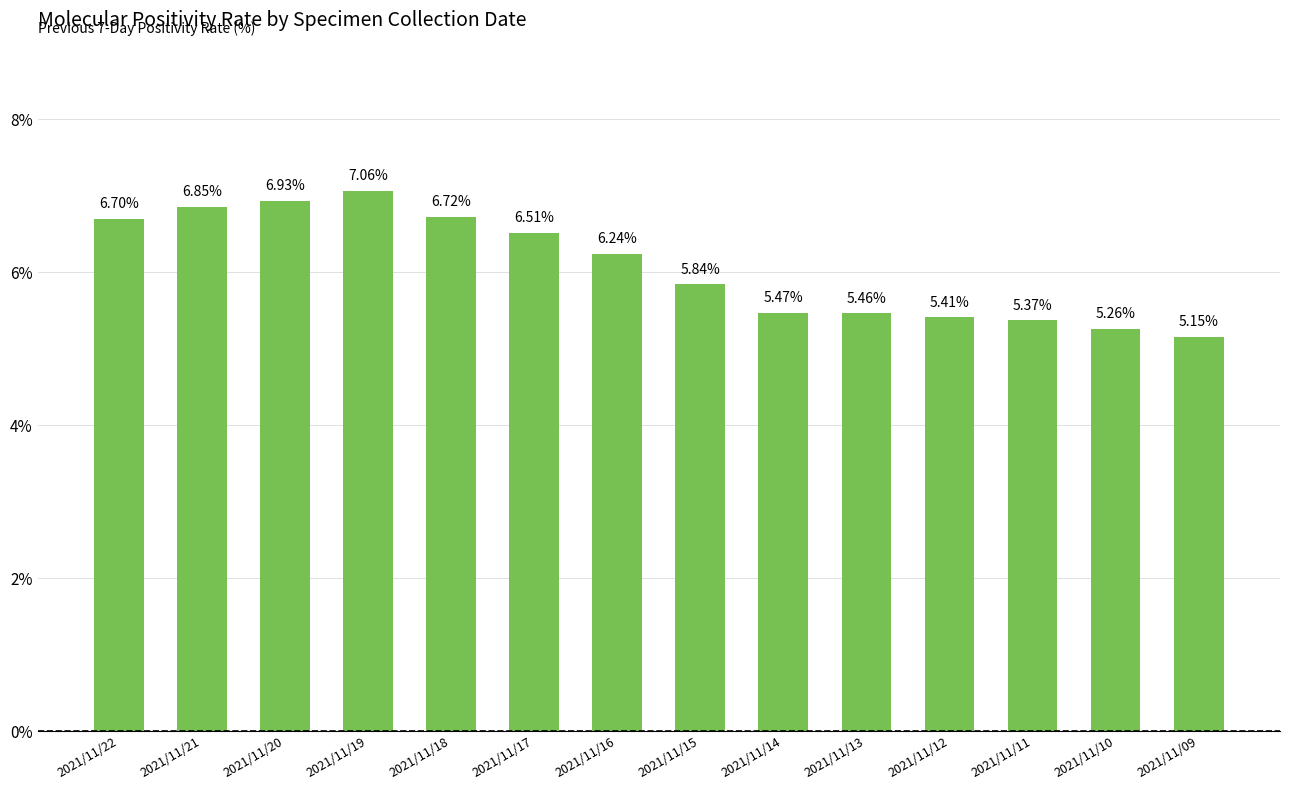

What is the change in value from 2021/11/19 to 2021/11/18?

-0.3